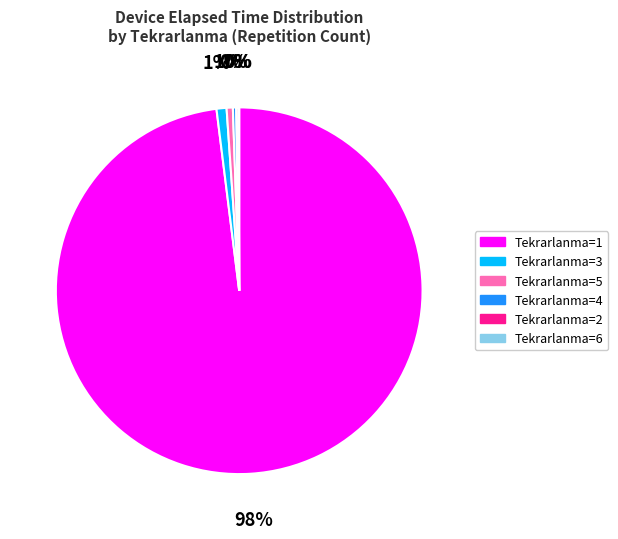

To the nearest percent, what is the difference between the largest and smallest slice percentages?

98%